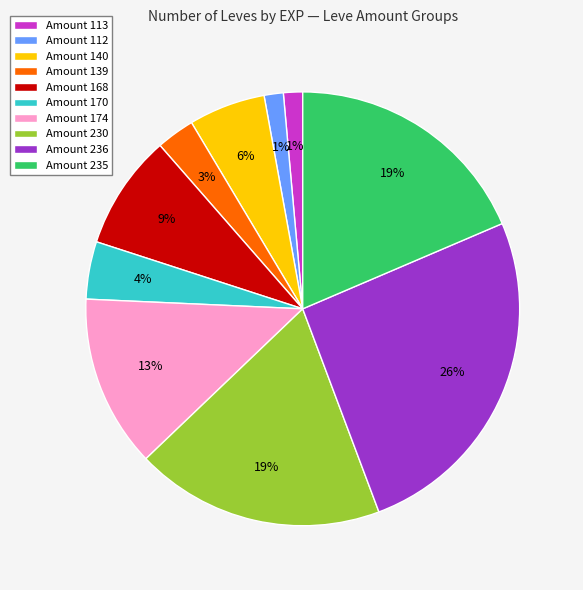

Approximately how many times larger is the value at Amount 236 compared to Amount 174?

2.0